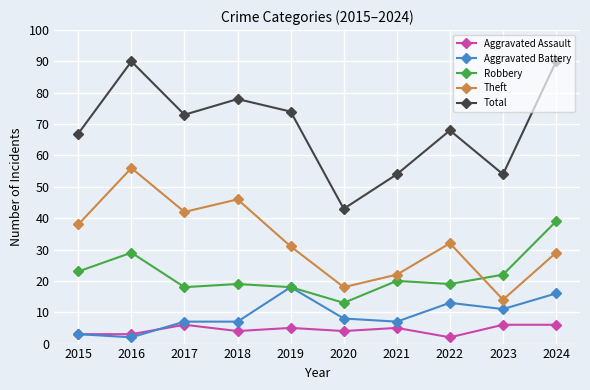

True or false: Aggravated Assault and Total cross at least once.

False